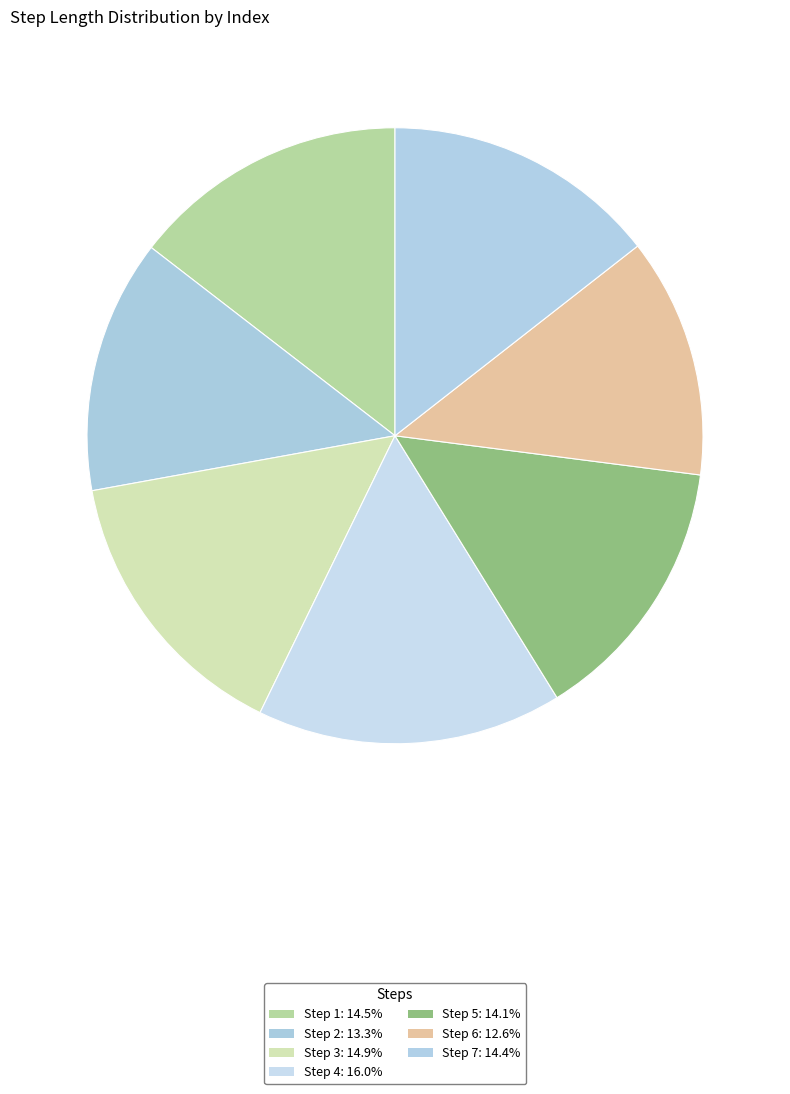

Rank the categories by value from highest to lowest.

4, 3, 1, 7, 5, 2, 6